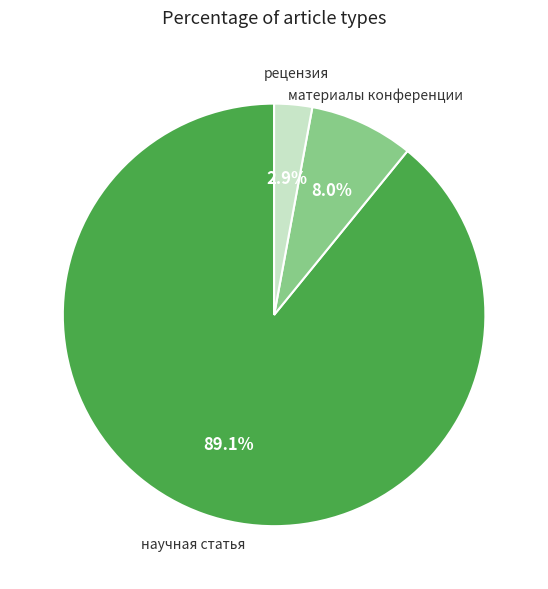

Is there a majority slice in this chart?

Yes